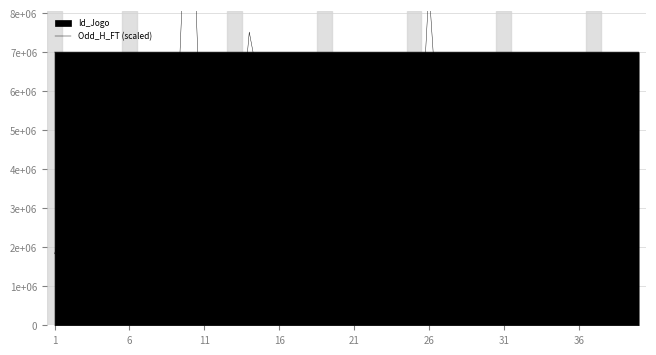

The value at 36 is 899756.1. True or false?

False